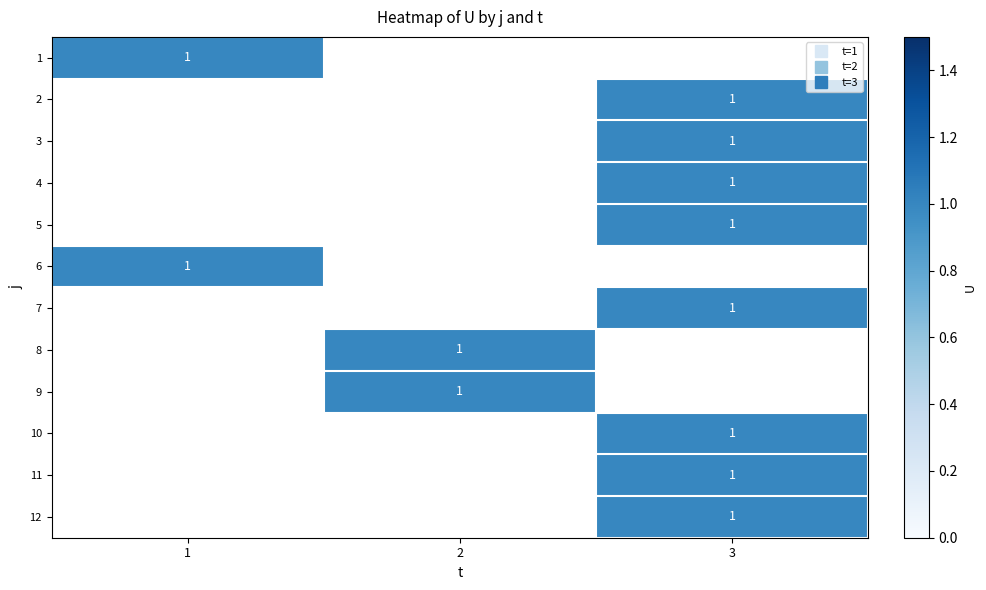

What is the change in value from 1 to 2?

+1